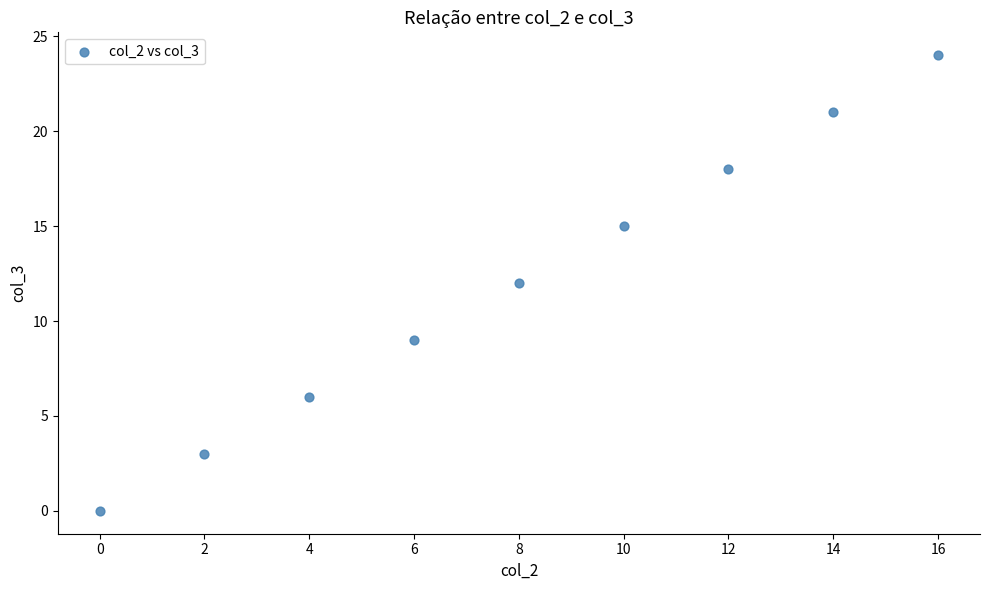

What is the range of Y values (max minus min)?

24